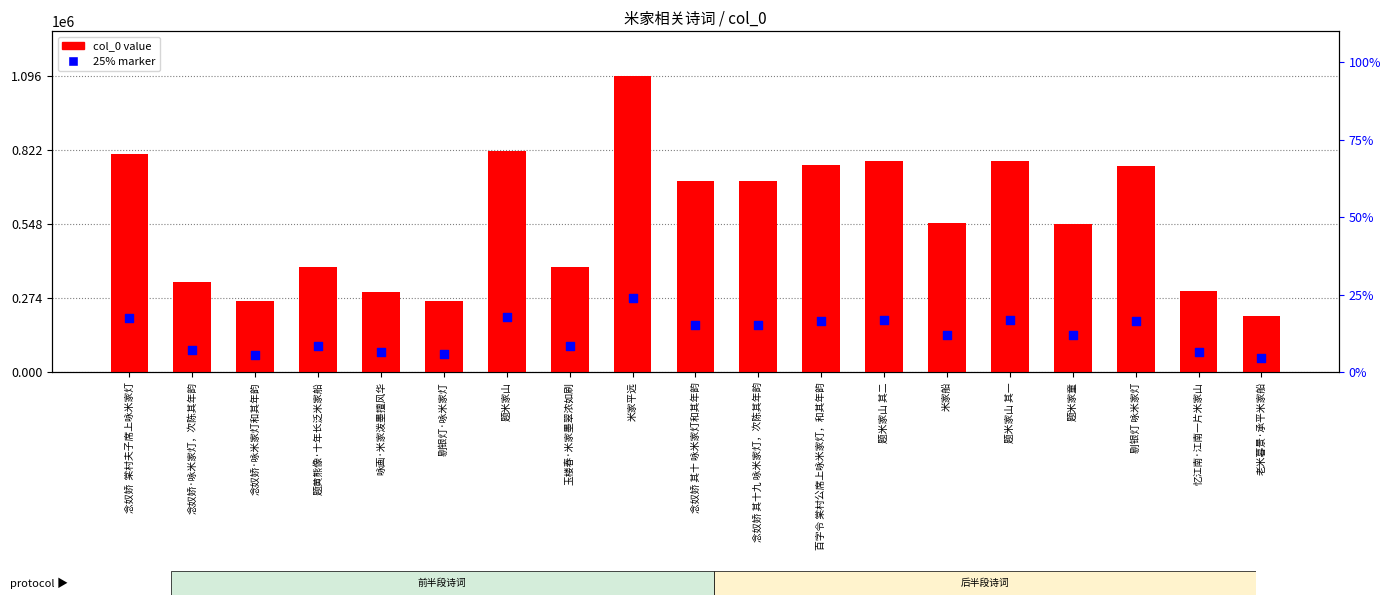

Which series reaches the maximum Y coordinate?

col_0